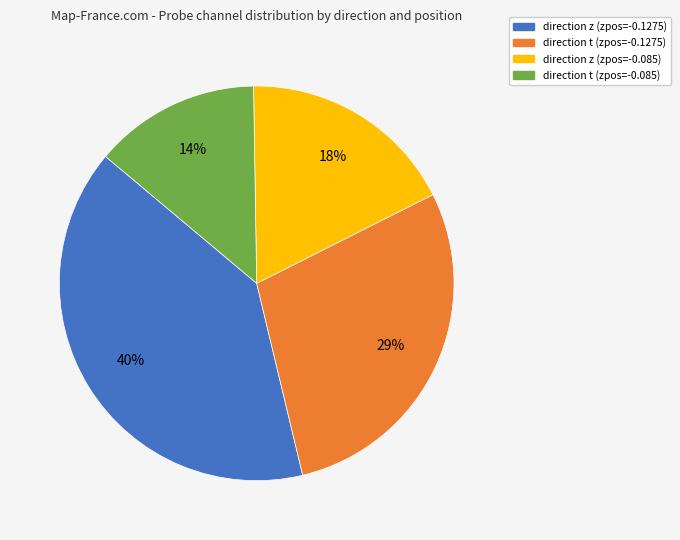

Between direction z (zpos=-0.1275) and direction t (zpos=-0.085), which is larger?

direction z (zpos=-0.1275)